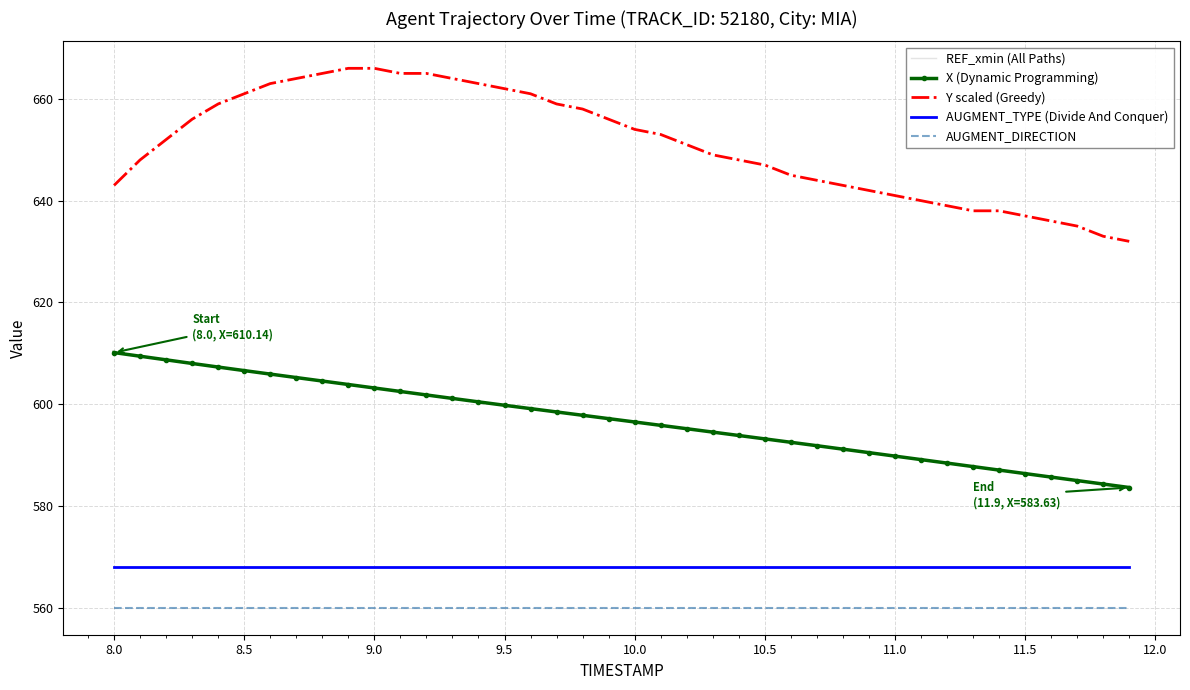

Reading left to right, what are all the values shown in this chart?

REF_xmin (All Paths): 568.1	568.1	568.1	568.1	568.1	568.1	568.1	568.1	568.1	568.1	568.1	568.1	568.1	568.1	568.1	568.1	568.1	568.1	568.1	568.1	568.1	568.1	568.1	568.1	568.1	568.1	568.1	568.1	568.1	568.1	568.1	568.1	568.1	568.1	568.1	568.1	568.1	568.1	568.1	568.1
X (Dynamic Programming): 610.1	609.4	608.7	608.0	607.3	606.6	605.9	605.2	604.6	603.9	603.2	602.5	601.8	601.1	600.5	599.8	599.1	598.5	597.8	597.2	596.5	595.8	595.2	594.5	593.9	593.2	592.5	591.8	591.2	590.5	589.8	589.1	588.4	587.7	587.1	586.4	585.7	585.0	584.3	583.6
Y scaled (Greedy): 643.0	648.0	652.0	656.0	659.0	661.0	663.0	664.0	665.0	666.0	666.0	665.0	665.0	664.0	663.0	662.0	661.0	659.0	658.0	656.0	654.0	653.0	651.0	649.0	648.0	647.0	645.0	644.0	643.0	642.0	641.0	640.0	639.0	638.0	638.0	637.0	636.0	635.0	633.0	632.0
AUGMENT_TYPE (Divide And Conquer): 568.0	568.0	568.0	568.0	568.0	568.0	568.0	568.0	568.0	568.0	568.0	568.0	568.0	568.0	568.0	568.0	568.0	568.0	568.0	568.0	568.0	568.0	568.0	568.0	568.0	568.0	568.0	568.0	568.0	568.0	568.0	568.0	568.0	568.0	568.0	568.0	568.0	568.0	568.0	568.0
AUGMENT_DIRECTION: 560.0	560.0	560.0	560.0	560.0	560.0	560.0	560.0	560.0	560.0	560.0	560.0	560.0	560.0	560.0	560.0	560.0	560.0	560.0	560.0	560.0	560.0	560.0	560.0	560.0	560.0	560.0	560.0	560.0	560.0	560.0	560.0	560.0	560.0	560.0	560.0	560.0	560.0	560.0	560.0